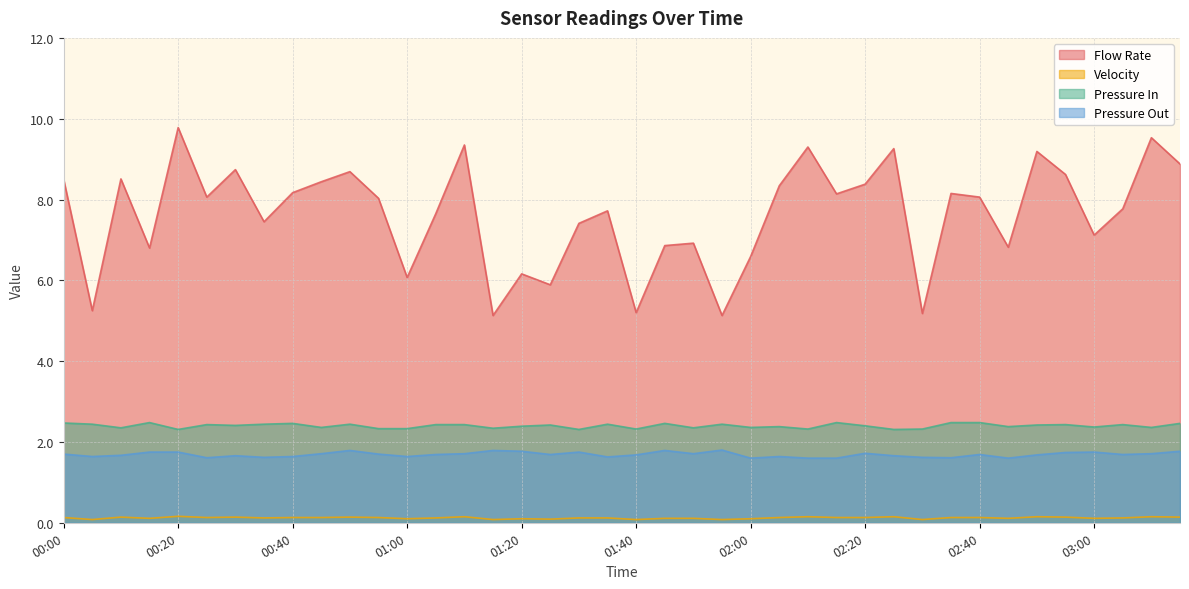

What is the spread (max minus min) of values at 01:50?

6.8